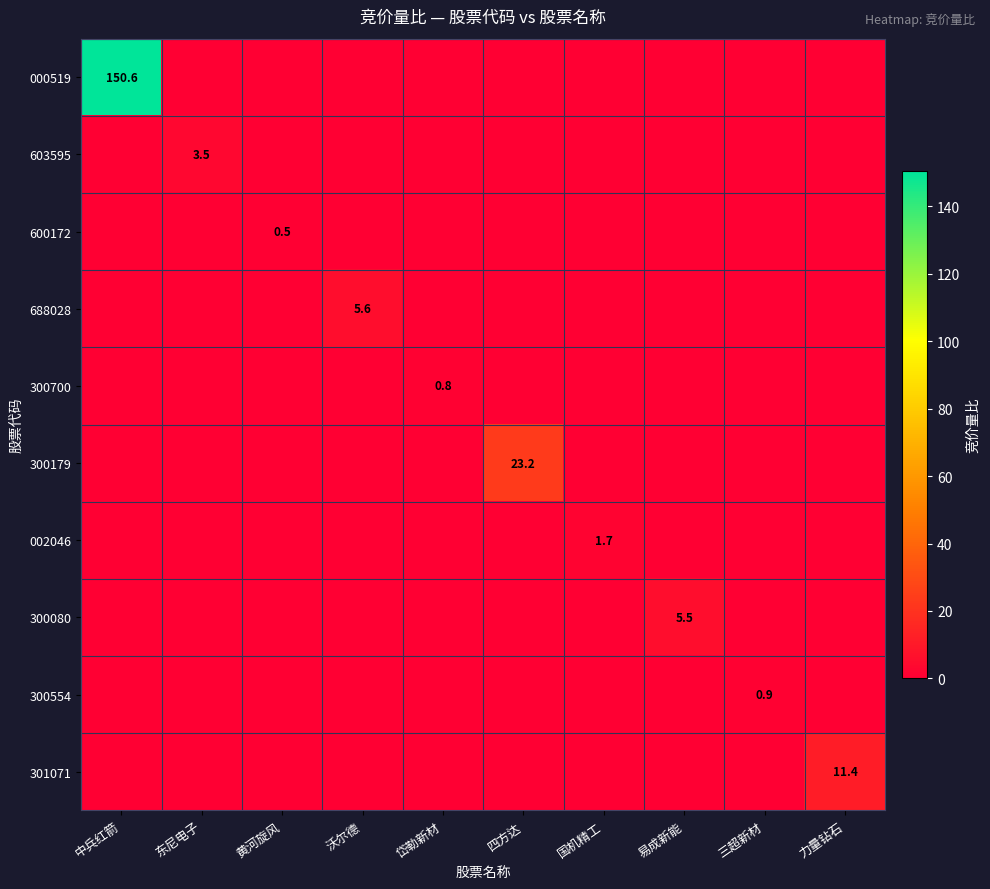

What is the difference between the highest and lowest values at 易成新能?

5.5